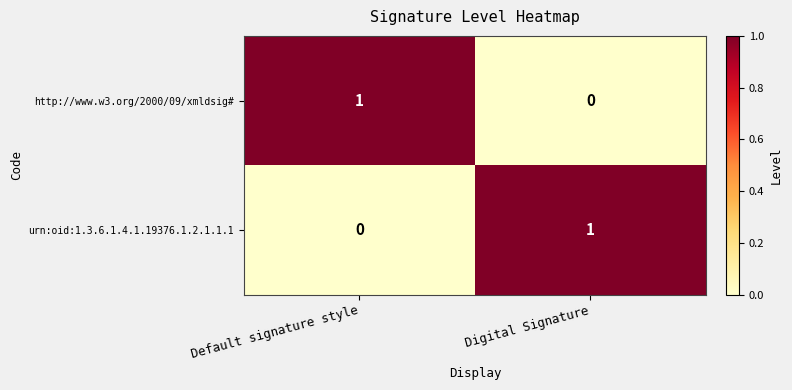

Which category has the lowest value in the http://www.w3.org/2000/09/xmldsig# series?

Digital Signature